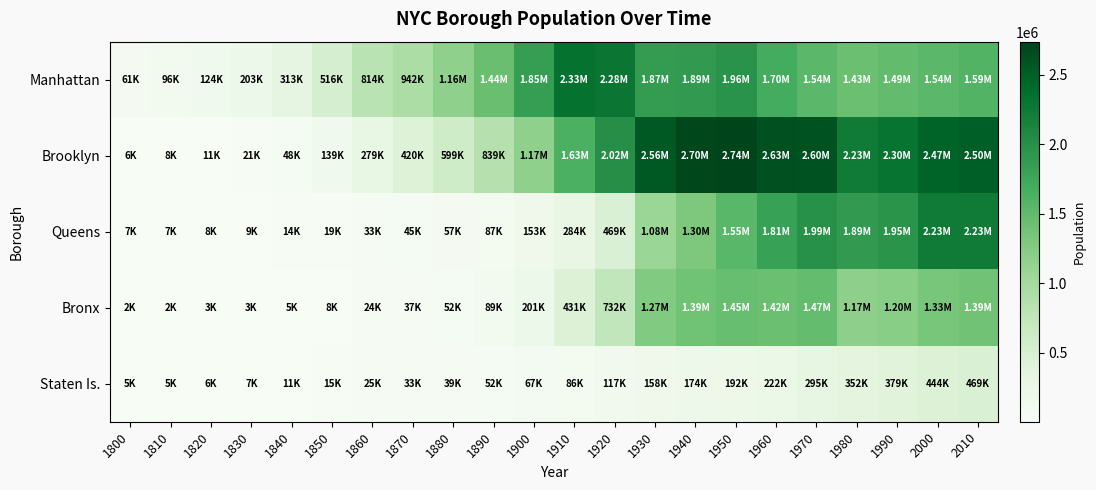

Which series changed the most between 1840 and 1900?

Manhattan